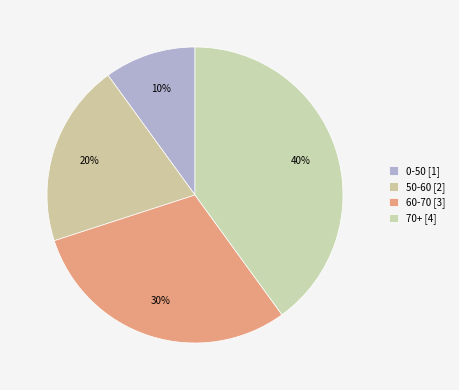

What is the change in value from 50-60 to 70+?

+2